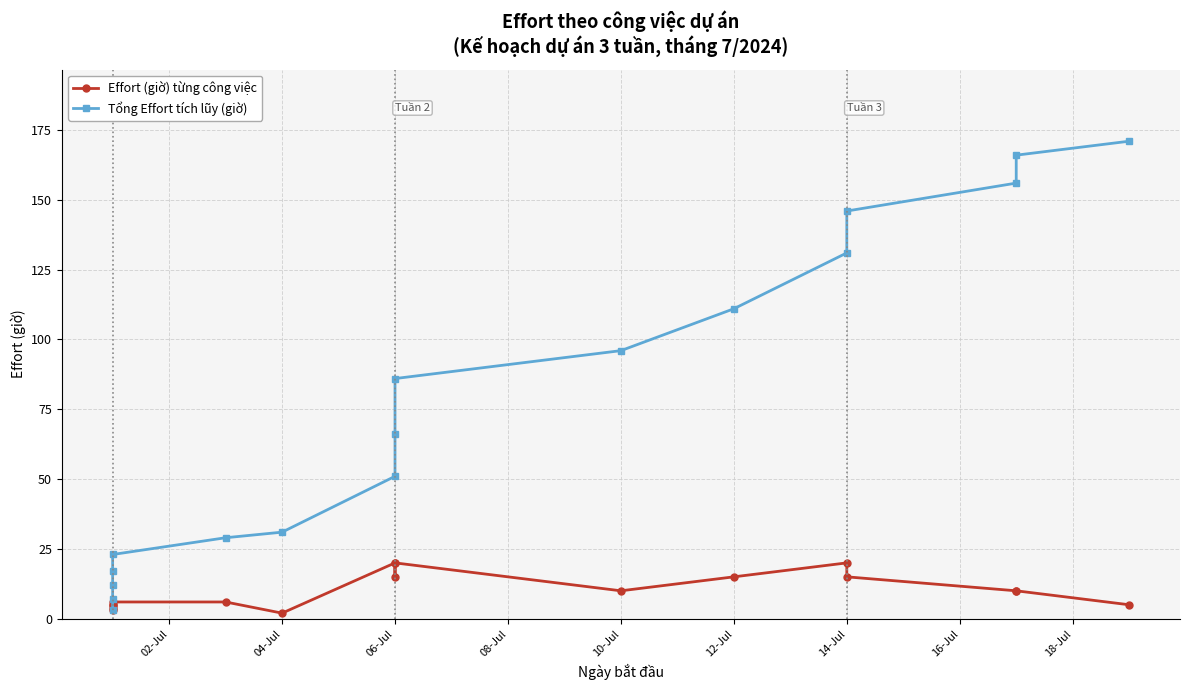

At 04-Jul, list the series in order from largest to smallest.

Tổng Effort tích lũy (giờ), Effort (giờ) từng công việc